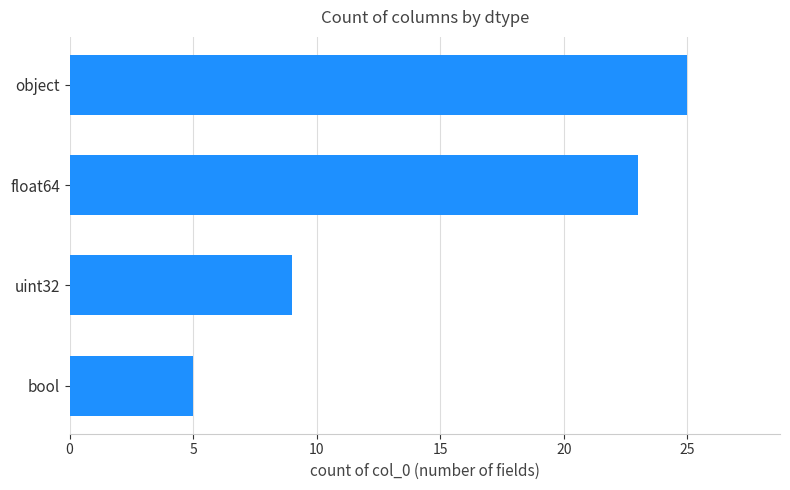

How many bars are there in total?

4